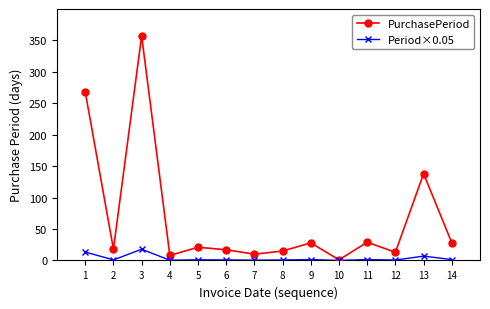

What is the total value across all series at 1?

281.4